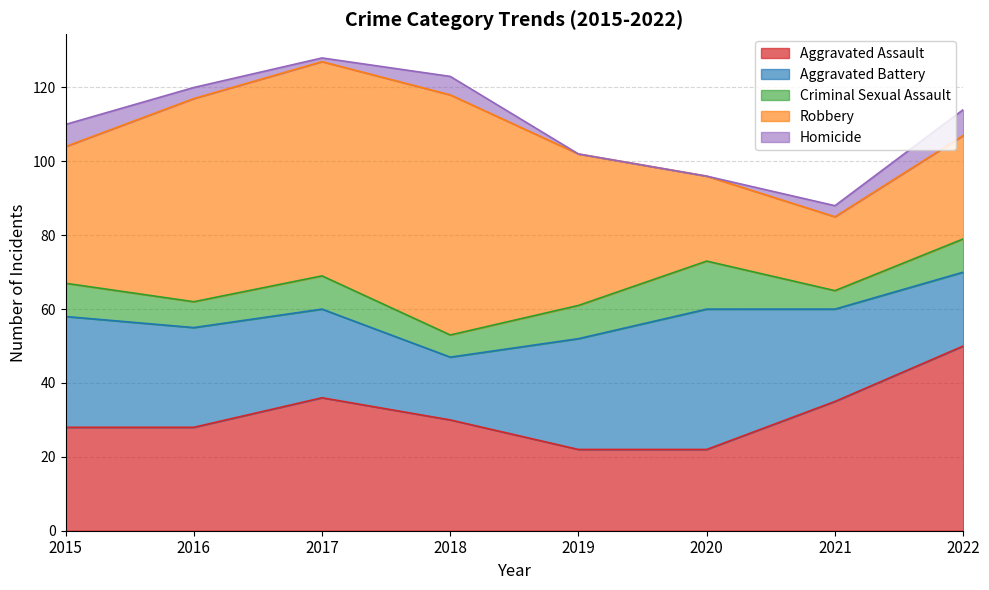

How many Criminal Sexual Assault values are between 7 and 9?

5